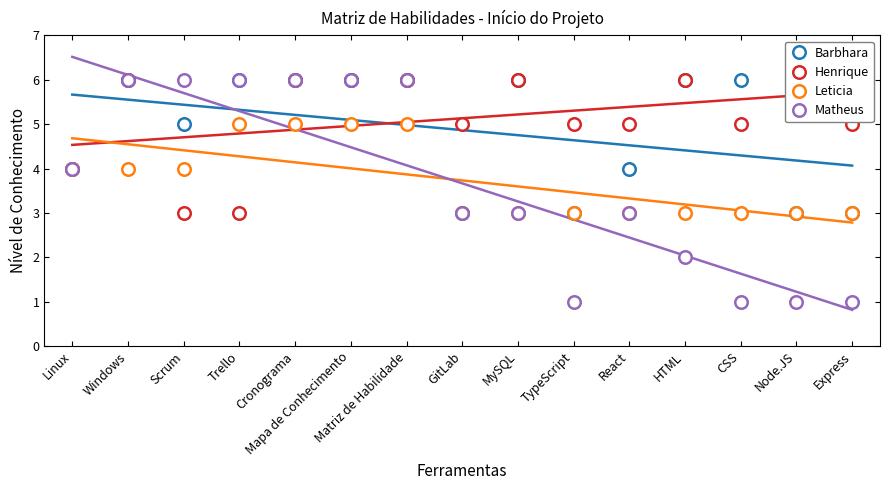

What is the total value across all series at Trello?

20